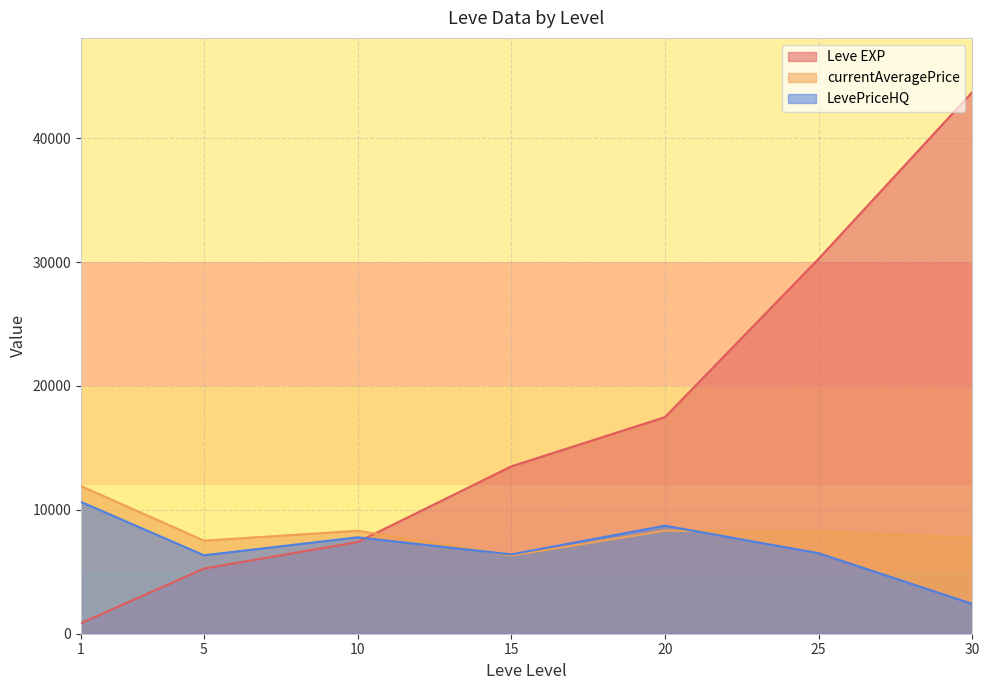

How many times do Leve EXP and currentAveragePrice cross each other?

1